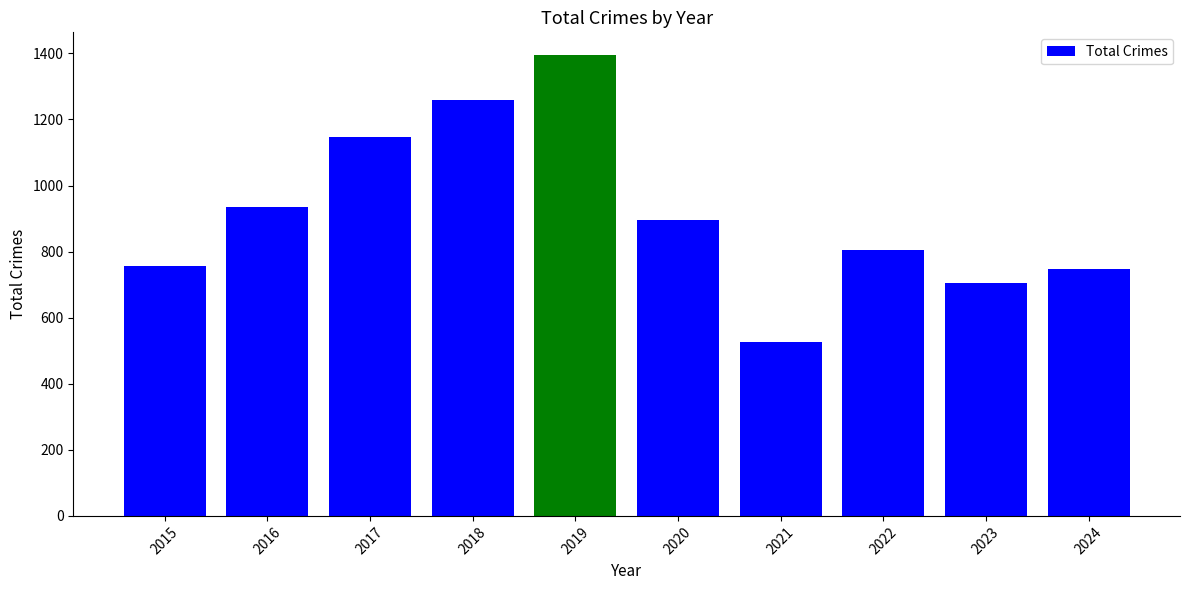

What is the value of the 2nd bar from the left?

936